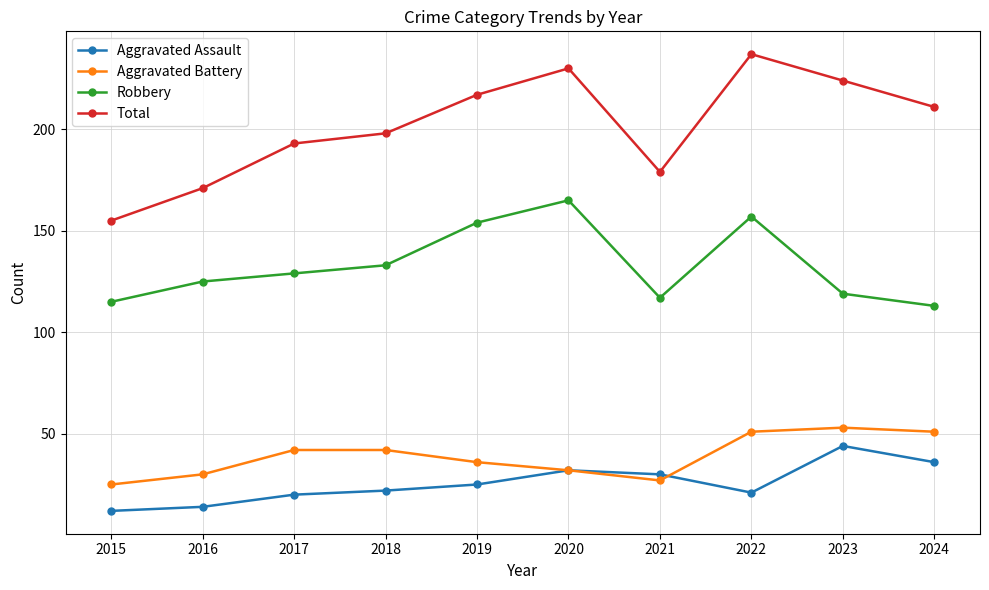

What is the spread (max minus min) of values at 2023?

180